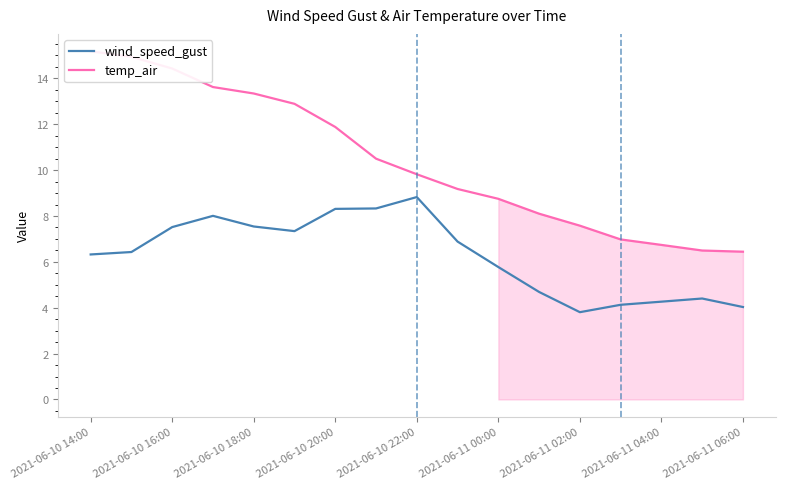

What is the smallest value displayed?

3.8